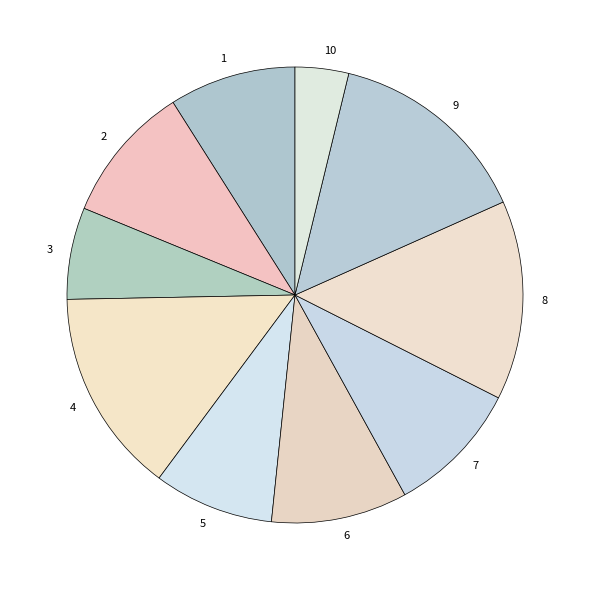

Is 9 the majority of the pie?

No